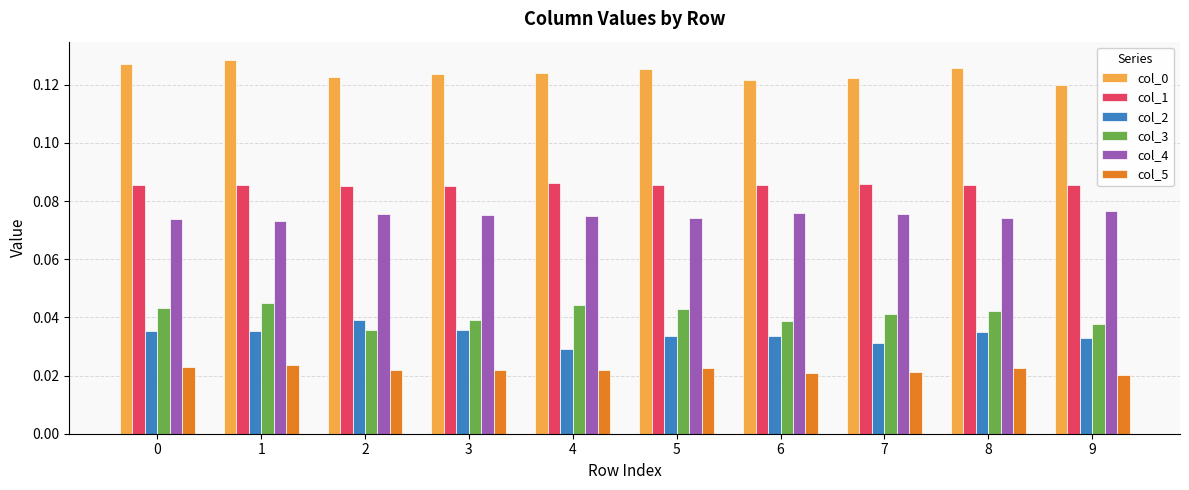

How many col_4 values are between 0 and 1?

10